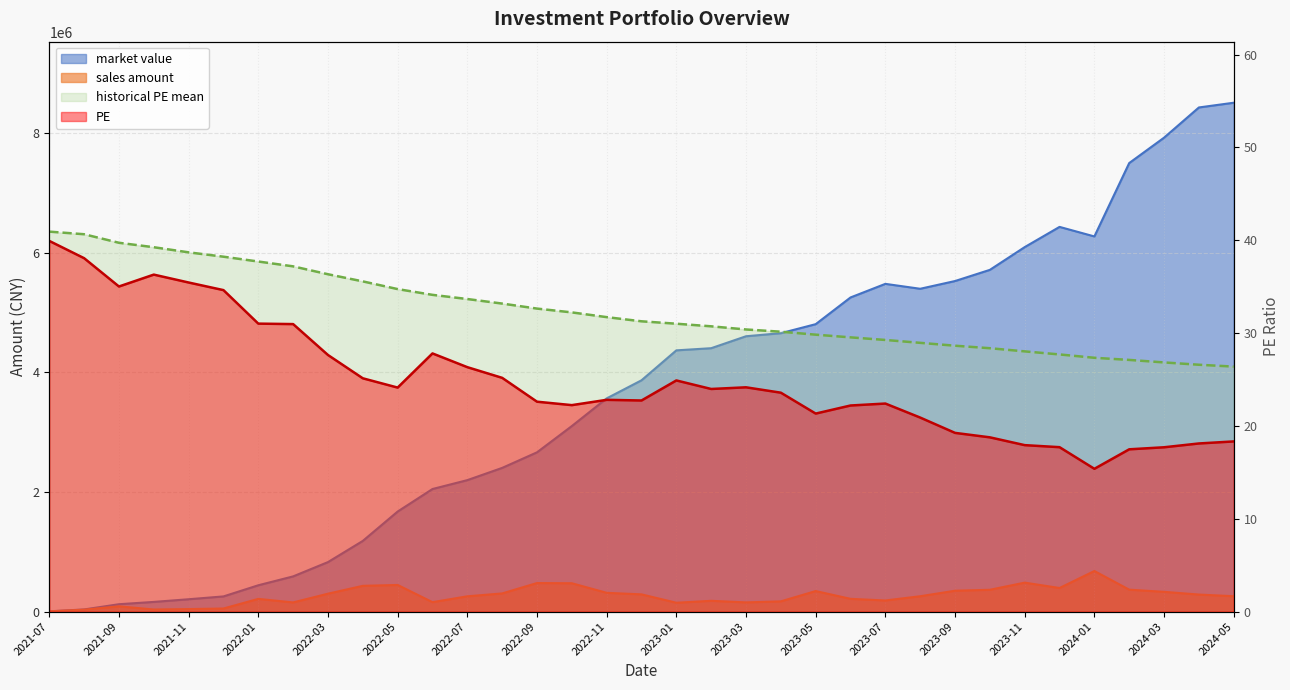

Reading left to right, what are all the values shown in this chart?

sales amount: 2021-07=3953.9	2021-08=31666.5	2021-09=87657.7	2021-10=34459.4	2021-11=41606.4	2021-12=51151.6	2022-01=212131.3	2022-02=152776.4	2022-03=298978.4	2022-04=430204.5	2022-05=444665.9	2022-06=157218.8	2022-07=255071.3	2022-08=303148.4	2022-09=476818.0	2022-10=473436.4	2022-11=313410.9	2022-12=287547.4	2023-01=147460.1	2023-02=179888.0	2023-03=153462.9	2023-04=170728.9	2023-05=342814.0	2023-06=212836.8	2023-07=185507.4	2023-08=256090.6	2023-09=348430.6	2023-10=364192.9	2023-11=483701.4	2023-12=393870.3	2024-01=677634.5	2024-02=366041.1	2024-03=329957.9	2024-04=284335.1	2024-05=256588.3
market value: 2021-07=3953.9	2021-08=35463.3	2021-09=122937.4	2021-10=161490.4	2021-11=206024.2	2021-12=253303.9	2022-01=439645.2	2022-02=587980.7	2022-03=826961.1	2022-04=1180943.1	2022-05=1671598.4	2022-06=2048116.7	2022-07=2196540.4	2022-08=2400967.8	2022-09=2661228.0	2022-10=3100251.9	2022-11=3562583.4	2022-12=3864974.7	2023-01=4365254.0	2023-02=4401293.5	2023-03=4600903.8	2023-04=4652283.4	2023-05=4803059.3	2023-06=5249377.9	2023-07=5476602.1	2023-08=5394453.2	2023-09=5523781.5	2023-10=5710568.2	2023-11=6090911.2	2023-12=6428643.7	2024-01=6269059.5	2024-02=7495560.1	2024-03=7919506.4	2024-04=8424508.2	2024-05=8503471.3
PE: 2021-07=39.9	2021-08=38.1	2021-09=35.0	2021-10=36.3	2021-11=35.5	2021-12=34.6	2022-01=31.0	2022-02=31.0	2022-03=27.6	2022-04=25.1	2022-05=24.1	2022-06=27.8	2022-07=26.3	2022-08=25.2	2022-09=22.6	2022-10=22.2	2022-11=22.8	2022-12=22.7	2023-01=24.9	2023-02=24.0	2023-03=24.2	2023-04=23.6	2023-05=21.3	2023-06=22.2	2023-07=22.4	2023-08=20.9	2023-09=19.2	2023-10=18.8	2023-11=17.9	2023-12=17.7	2024-01=15.4	2024-02=17.5	2024-03=17.7	2024-04=18.1	2024-05=18.3
historical PE mean: 2021-07=40.9	2021-08=40.6	2021-09=39.7	2021-10=39.2	2021-11=38.7	2021-12=38.2	2022-01=37.7	2022-02=37.2	2022-03=36.3	2022-04=35.6	2022-05=34.7	2022-06=34.1	2022-07=33.7	2022-08=33.2	2022-09=32.6	2022-10=32.2	2022-11=31.7	2022-12=31.3	2023-01=31.0	2023-02=30.7	2023-03=30.4	2023-04=30.1	2023-05=29.8	2023-06=29.5	2023-07=29.3	2023-08=28.9	2023-09=28.6	2023-10=28.4	2023-11=28.0	2023-12=27.7	2024-01=27.3	2024-02=27.1	2024-03=26.8	2024-04=26.6	2024-05=26.4